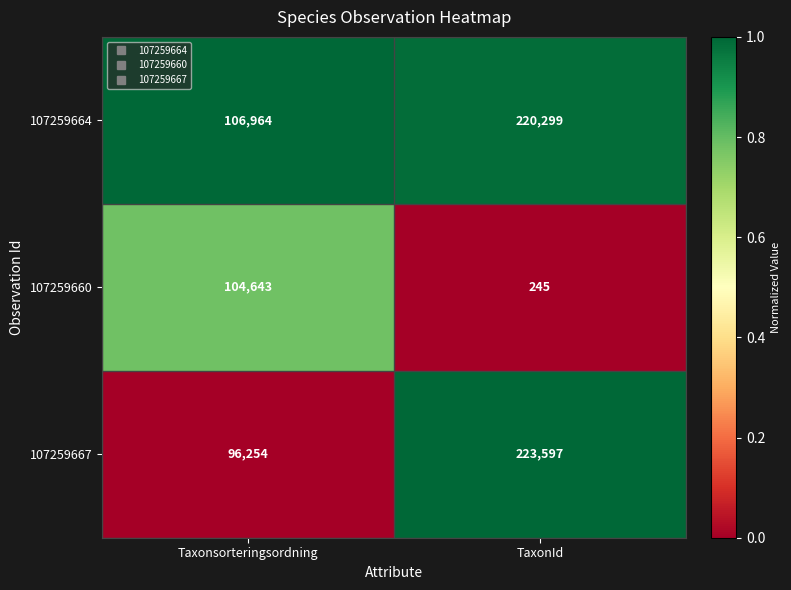

The value of 107259660 at Taxonsorteringsordning is 104643. True or false?

True